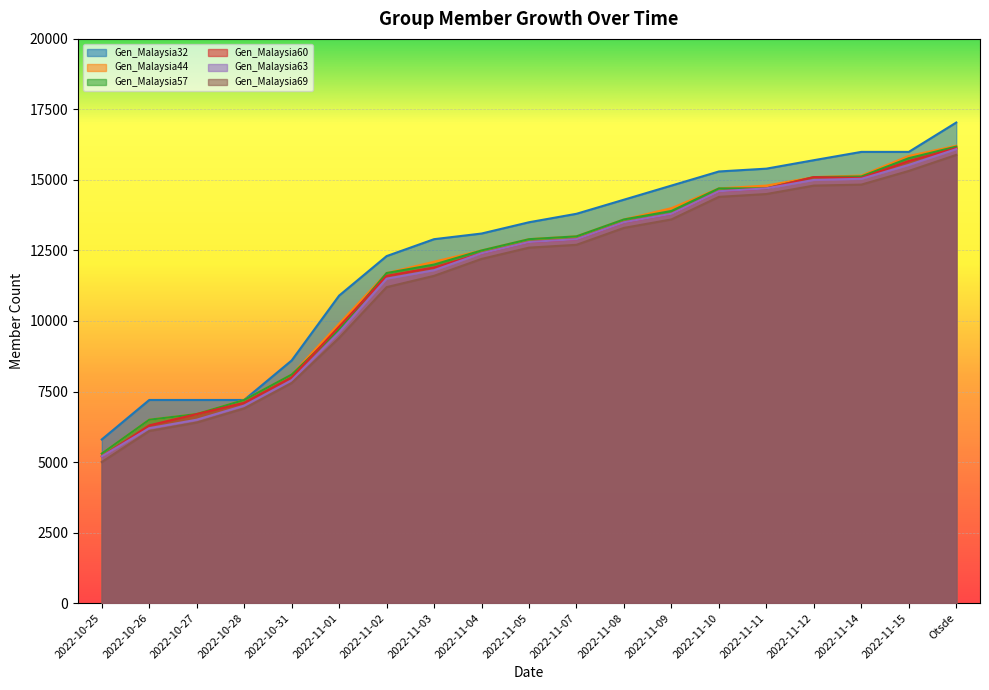

At which category is the sum across all series the highest?

Otsde